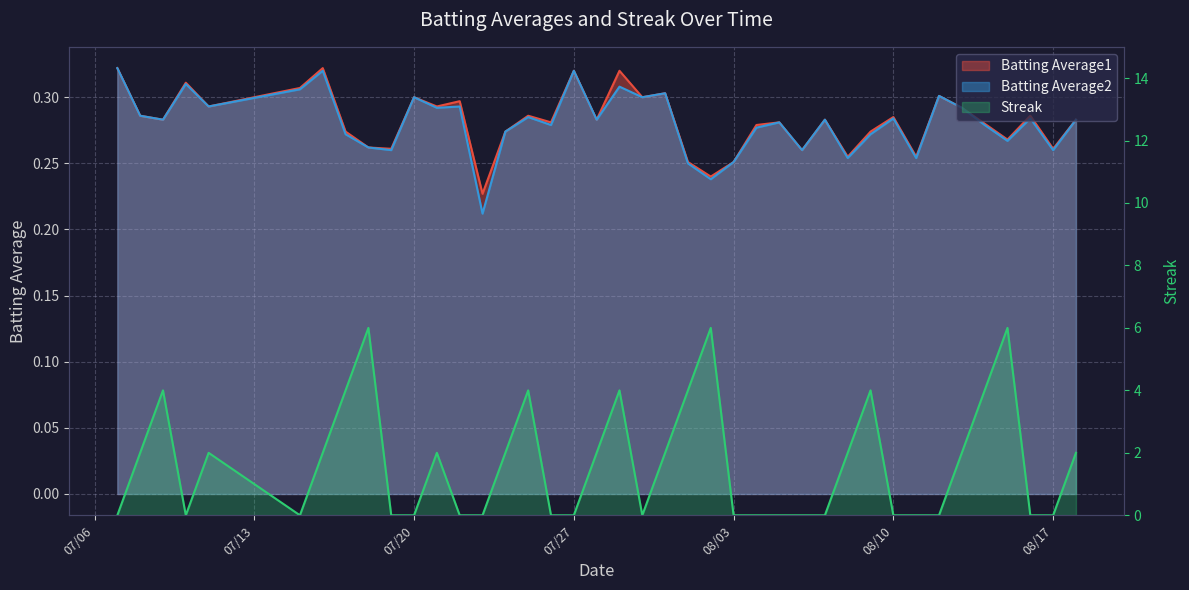

True or false: Batting Average2 has more than 1 points higher than both neighbors.

True